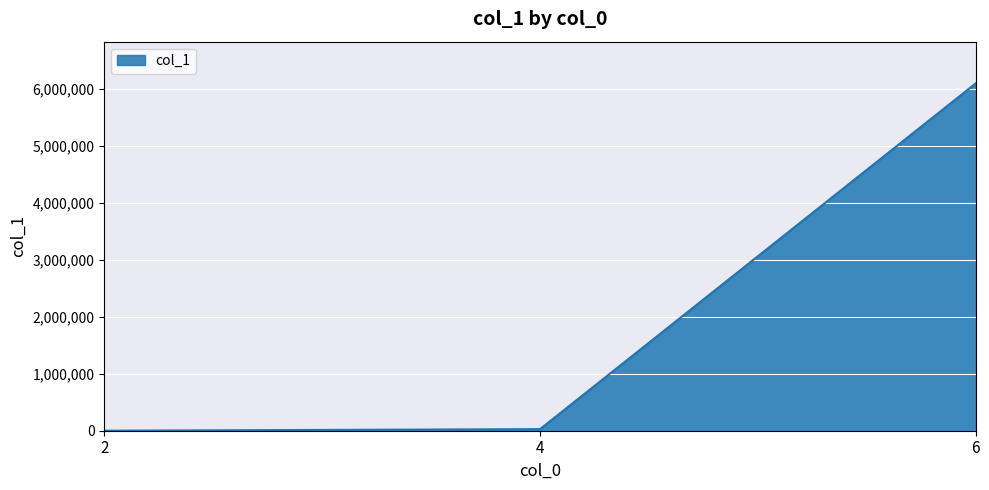

How many values are below 27738?

1